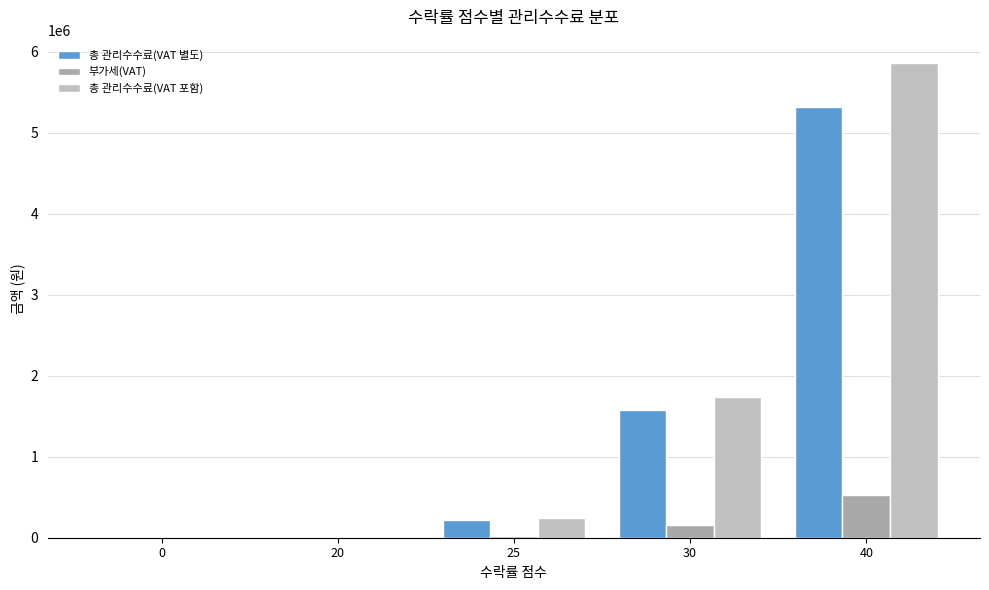

What are all the series names shown in the legend?

총 관리수수료(VAT 별도), 부가세(VAT), 총 관리수수료(VAT 포함)